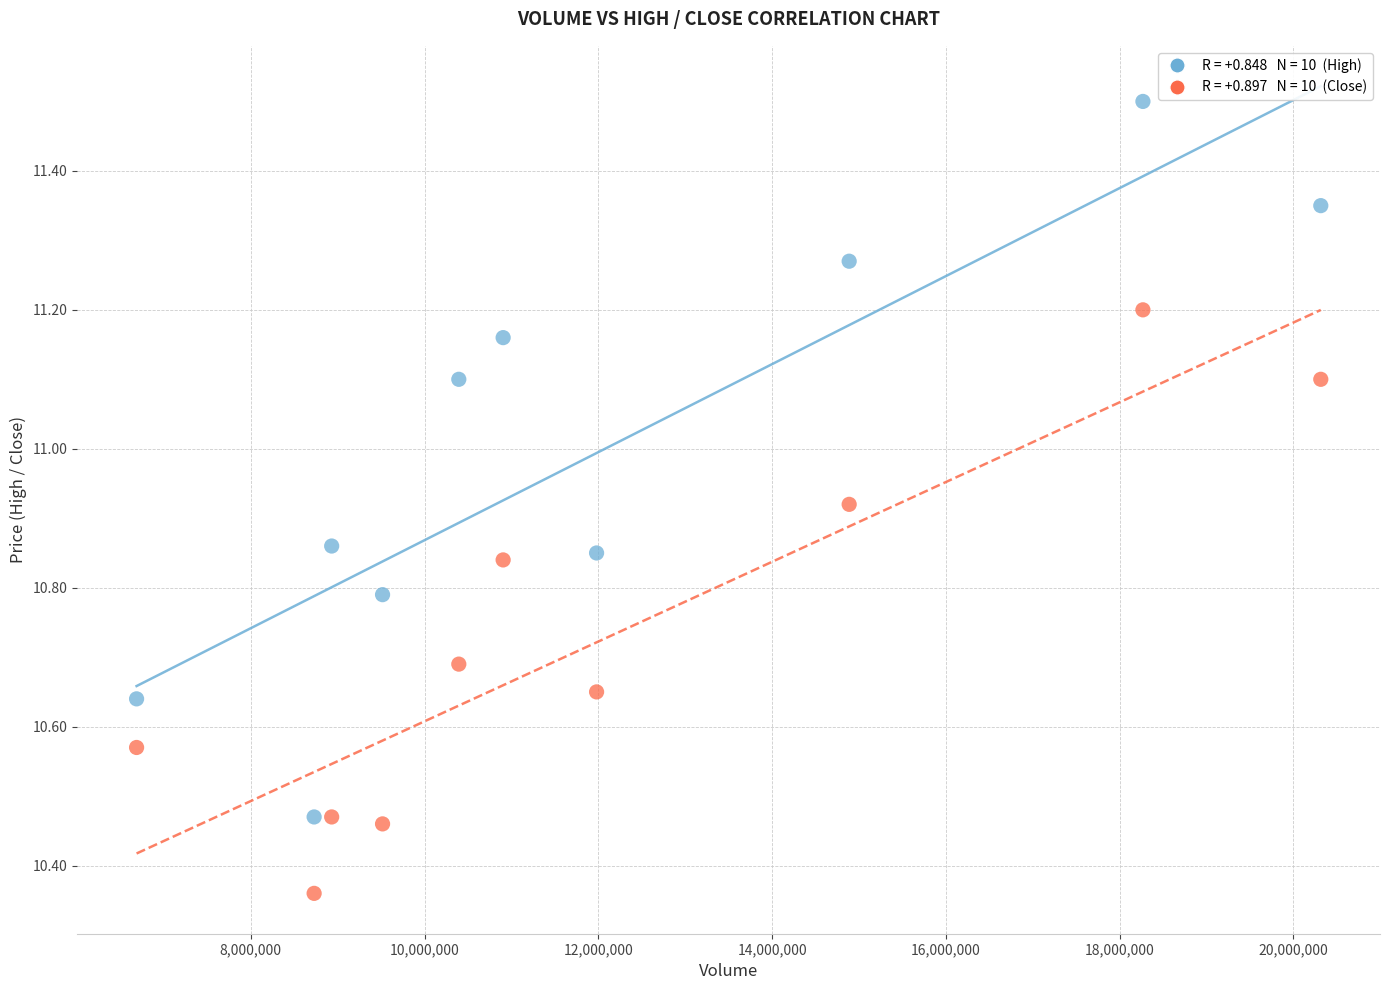

Across all data points, what is the range of X values (max minus min)?

13630250.0